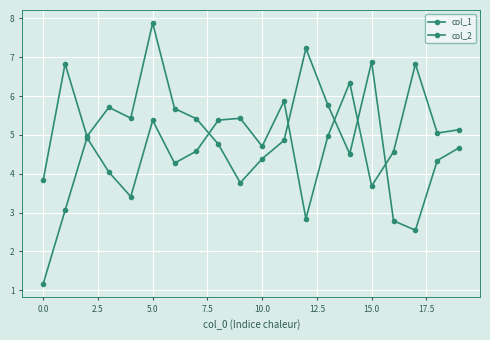

What is the value of the col_1 point at the 20th from the left?

4.7